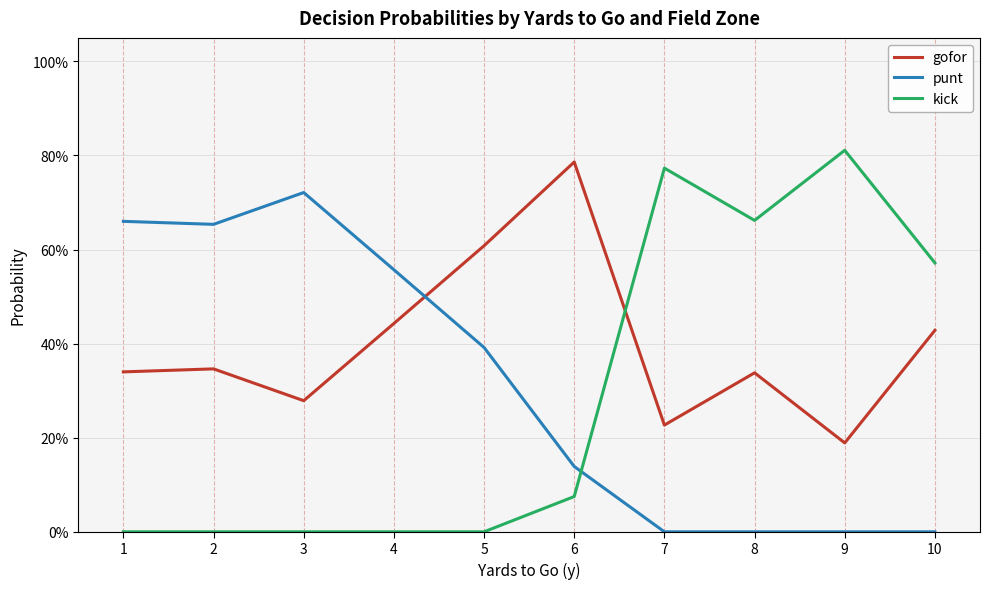

Which series has the largest range (max minus min)?

kick